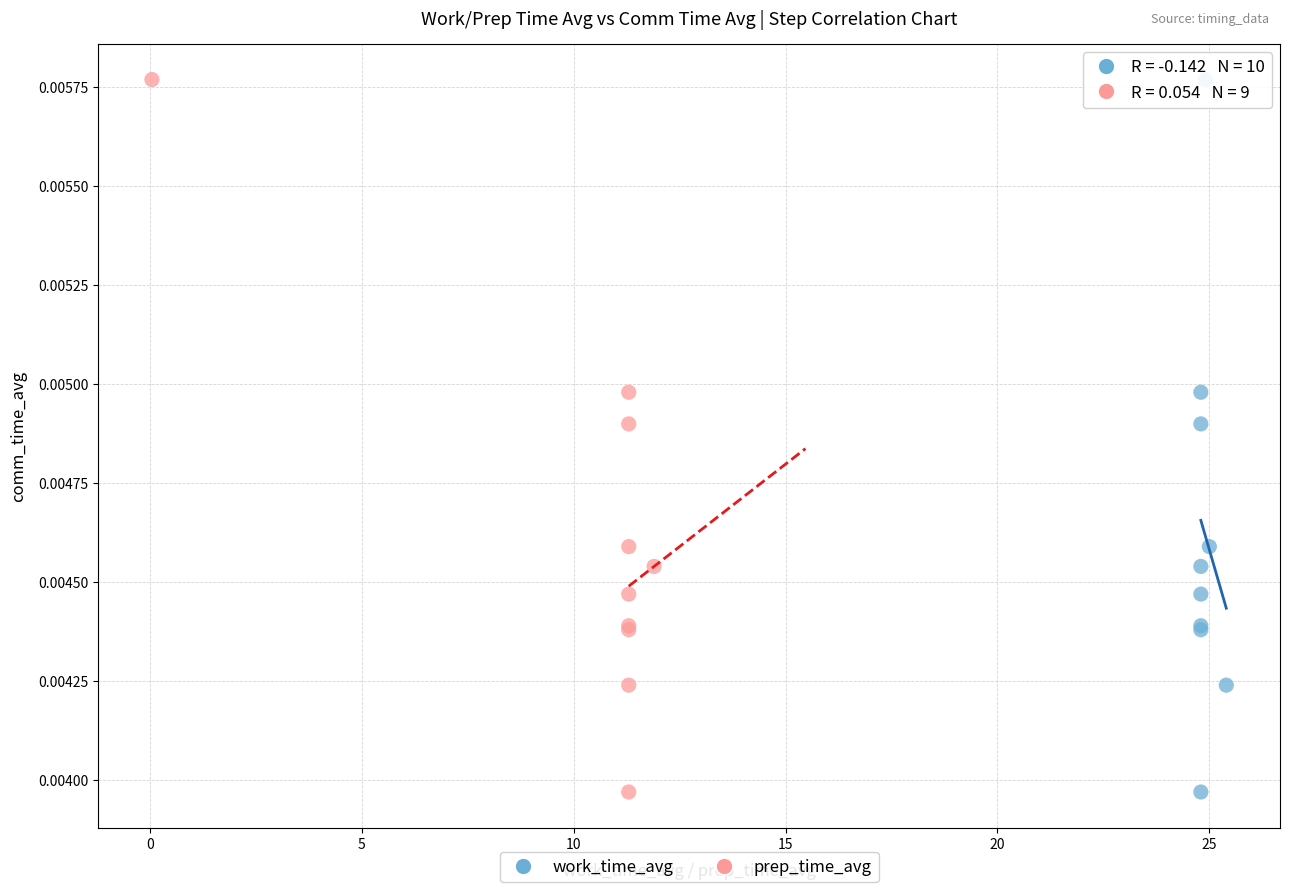

What are all the series names shown in the legend?

work_time_avg, prep_time_avg